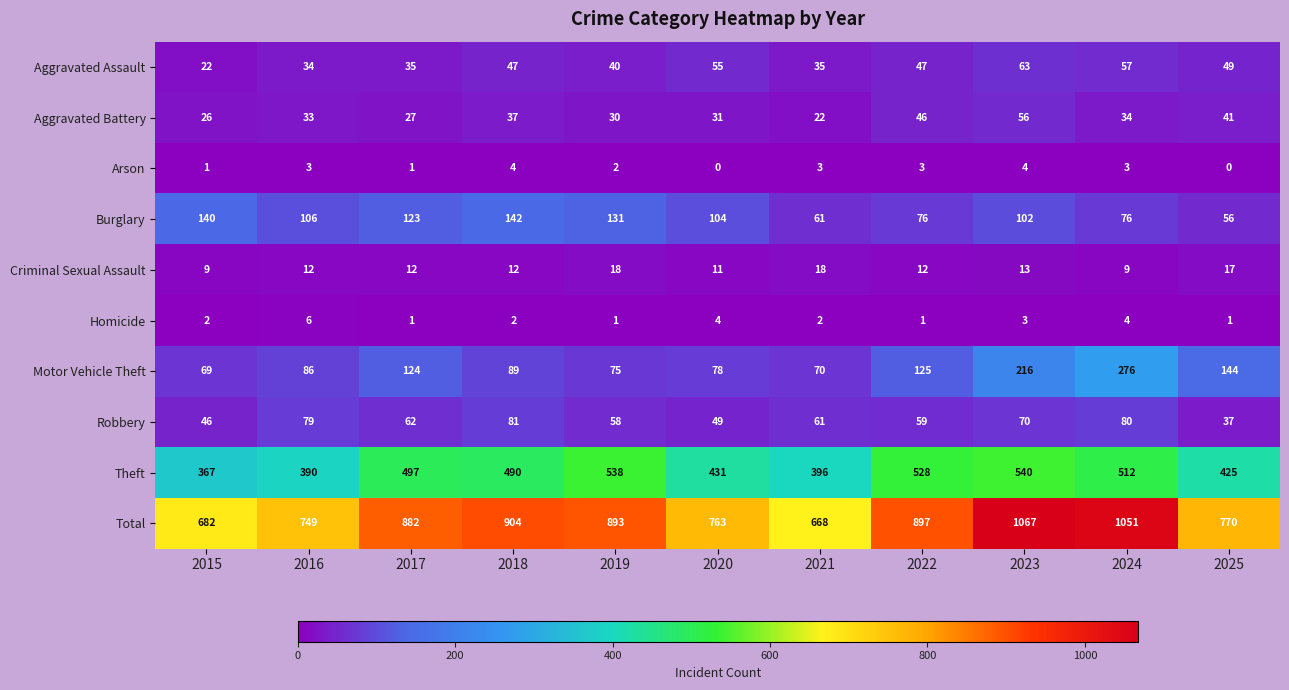

What is the difference between the second highest and second lowest values in the Theft series?

148